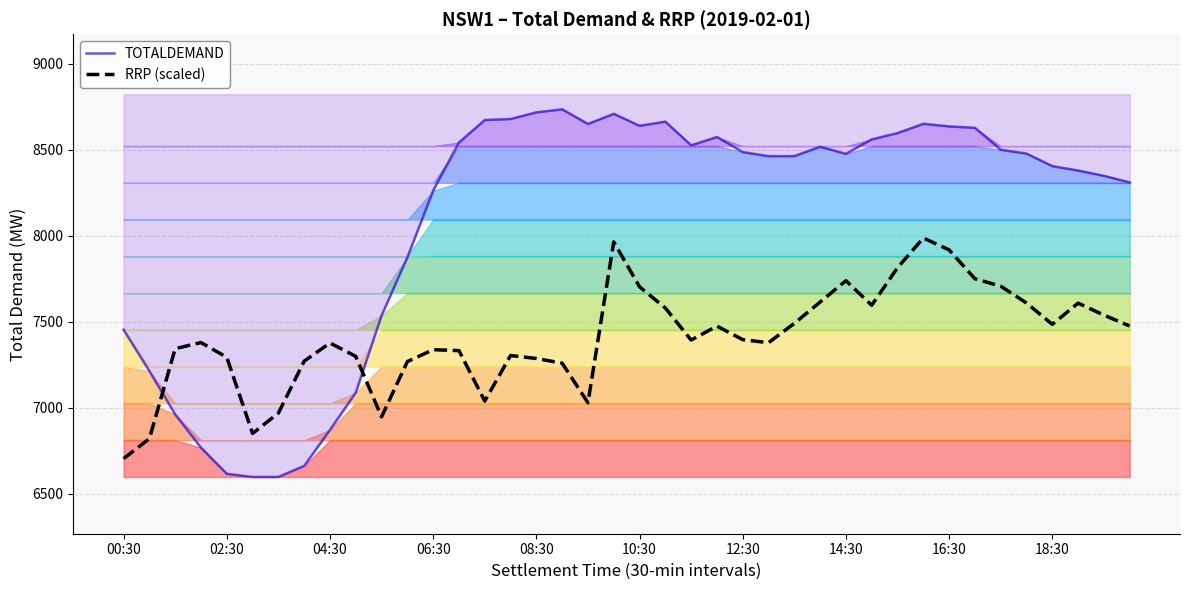

What is the sum of the RRP (scaled) values at 34 and 17?

14965.7